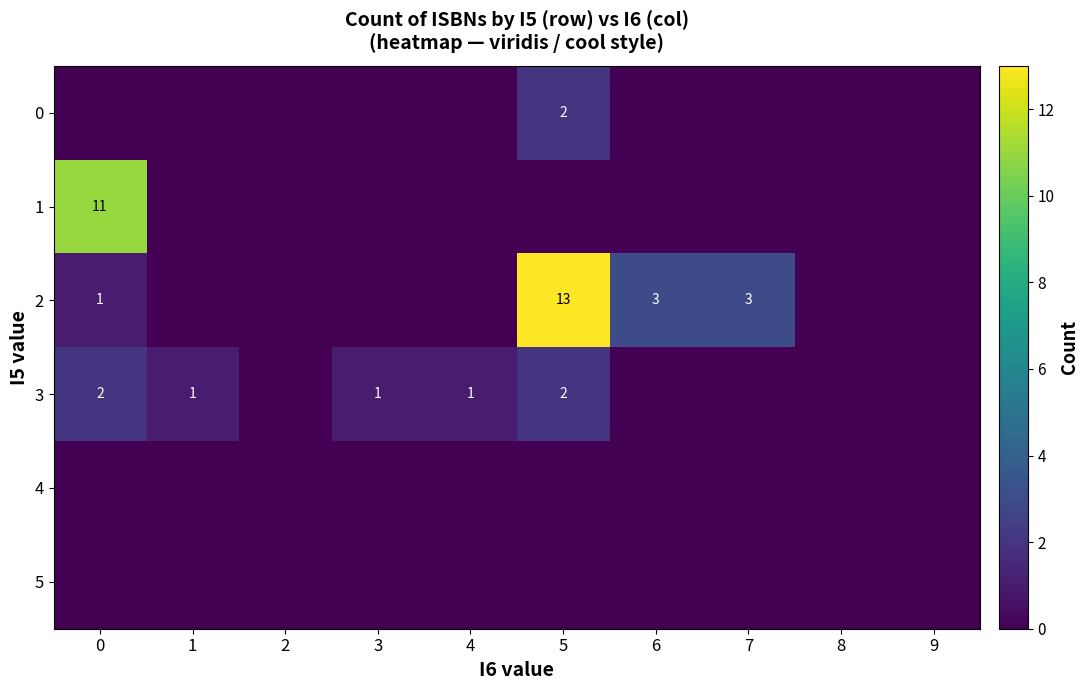

What is the total value across all series at 3?

1